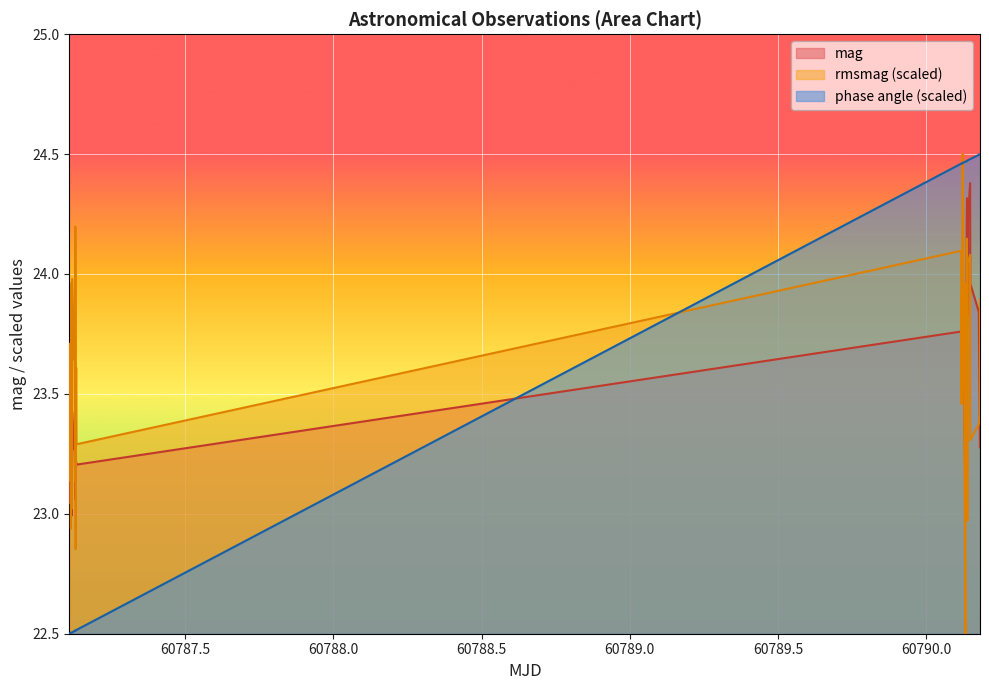

Does the chart display data point markers on the line(s)?

No